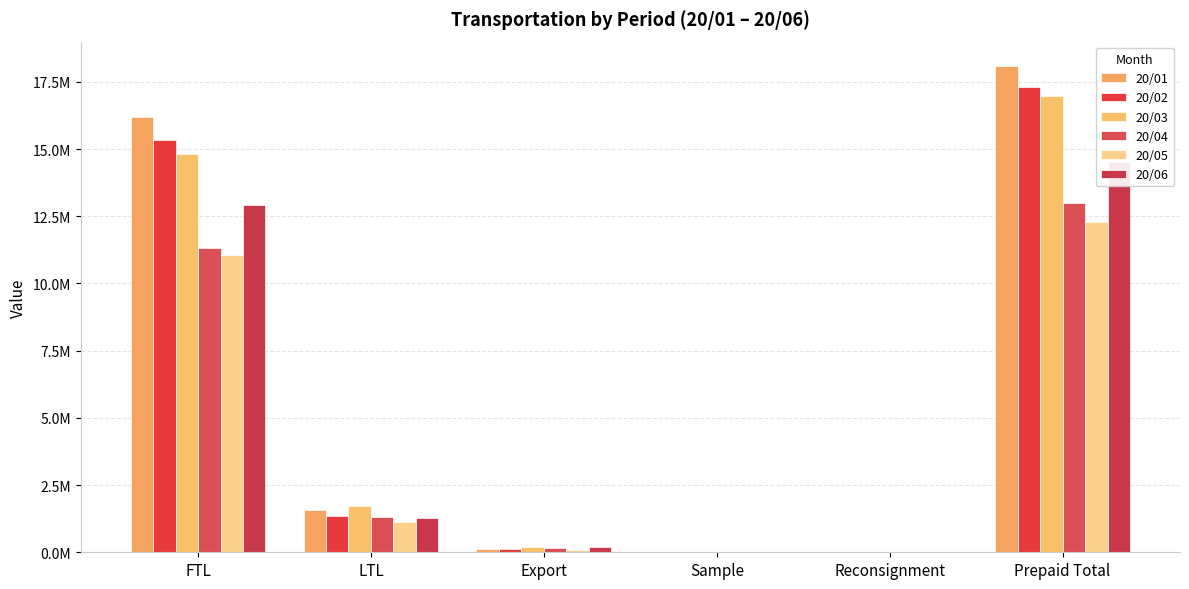

Where is 20/04 nearest to the value 6494683?

FTL